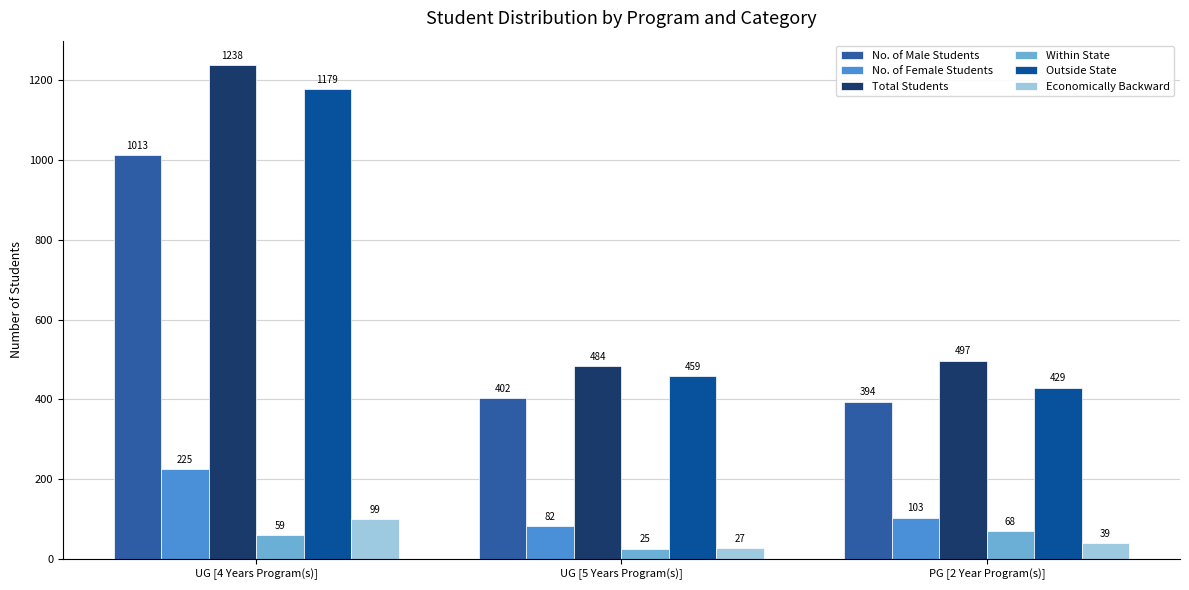

What is the total value across all series at PG [2 Year Program(s)]?

1530